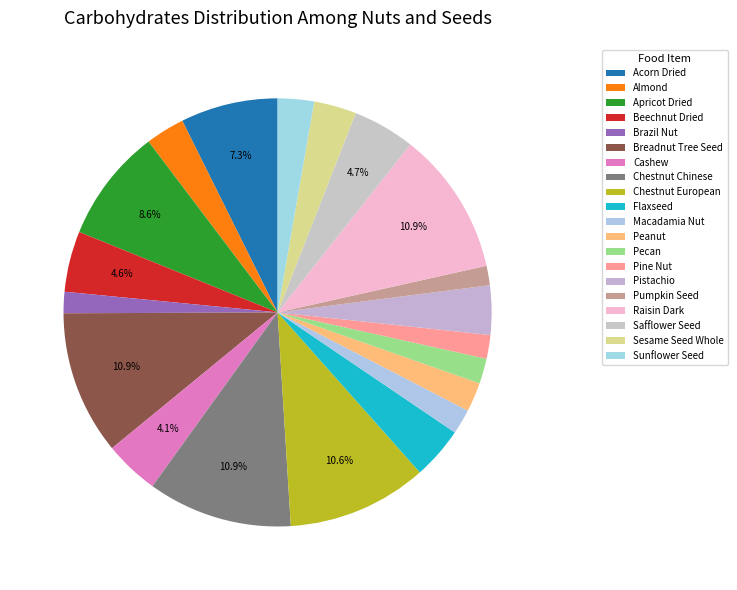

Which has a higher value, Pistachio or Acorn Dried?

Acorn Dried